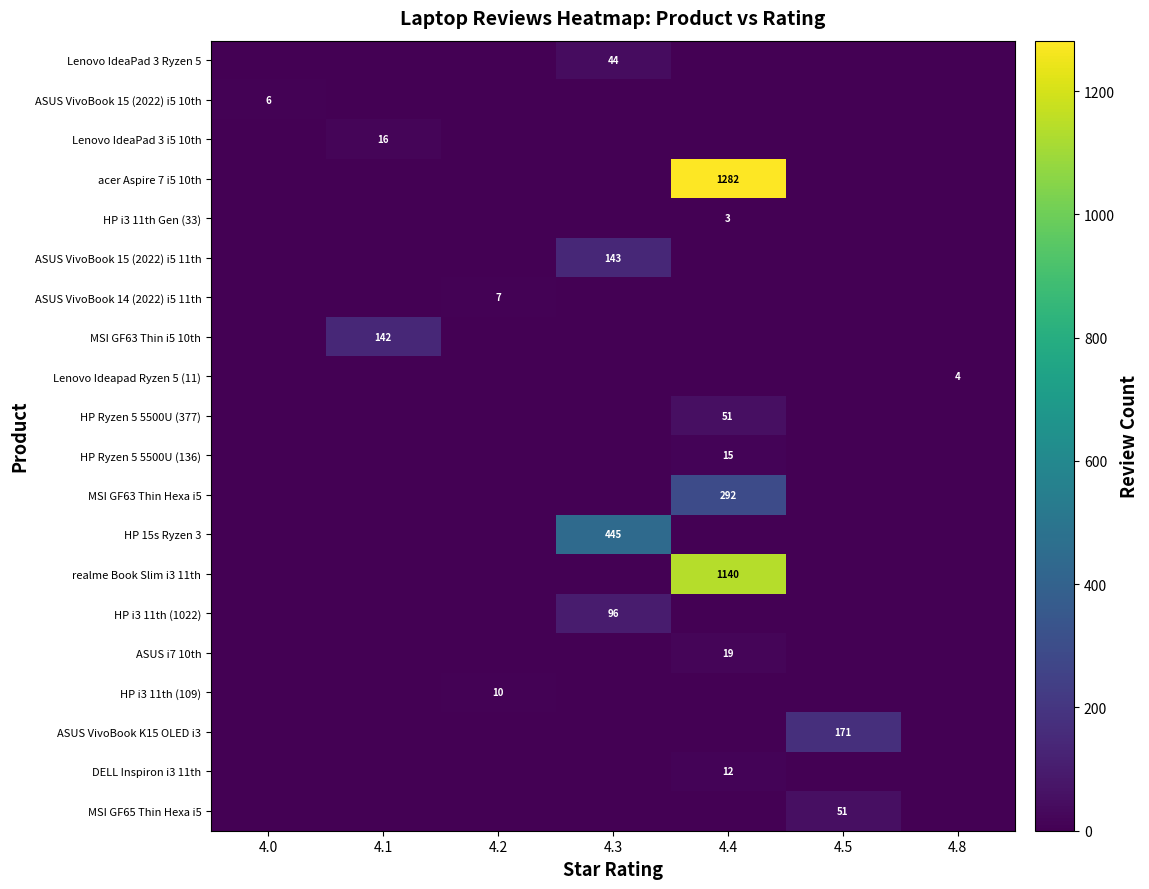

True or false: Lenovo IdeaPad 3 i5 10th has a value of 16 at 4.1.

True